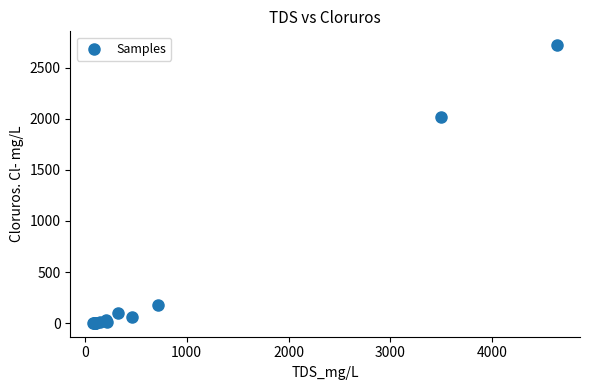

What Y value in the scatter plot is closest to 1360?

2016.0